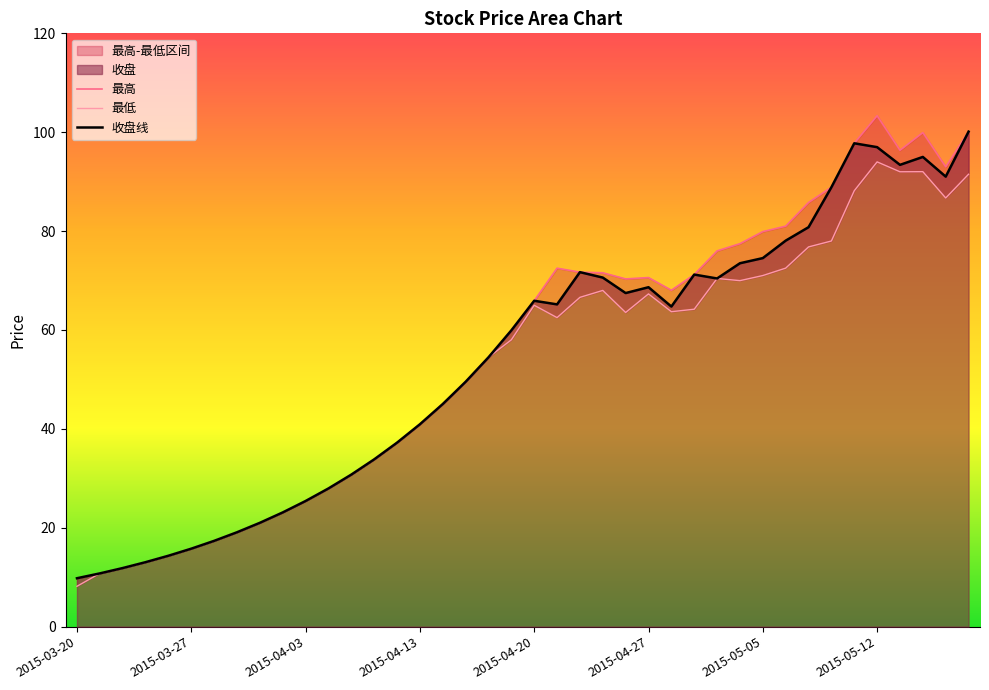

Where is 最低 nearest to the value 51?

17